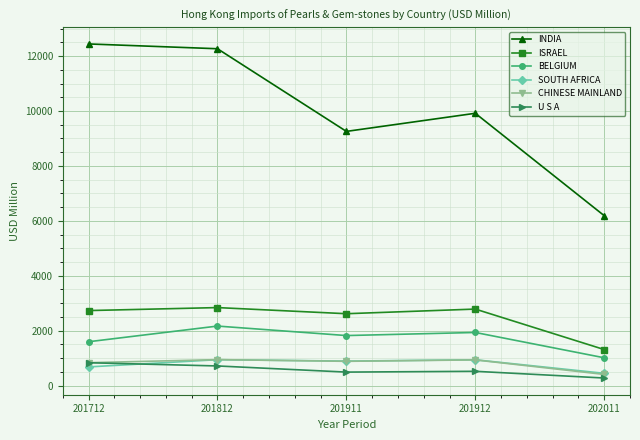

Count the number of categories in the chart.

5